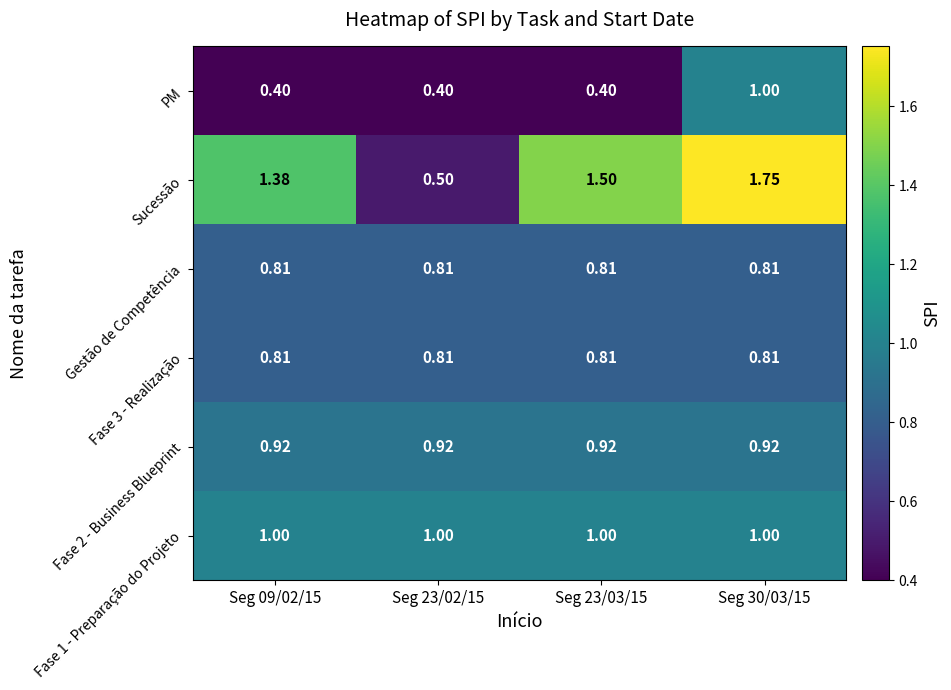

Which series has the largest total across all categories?

Sucessão